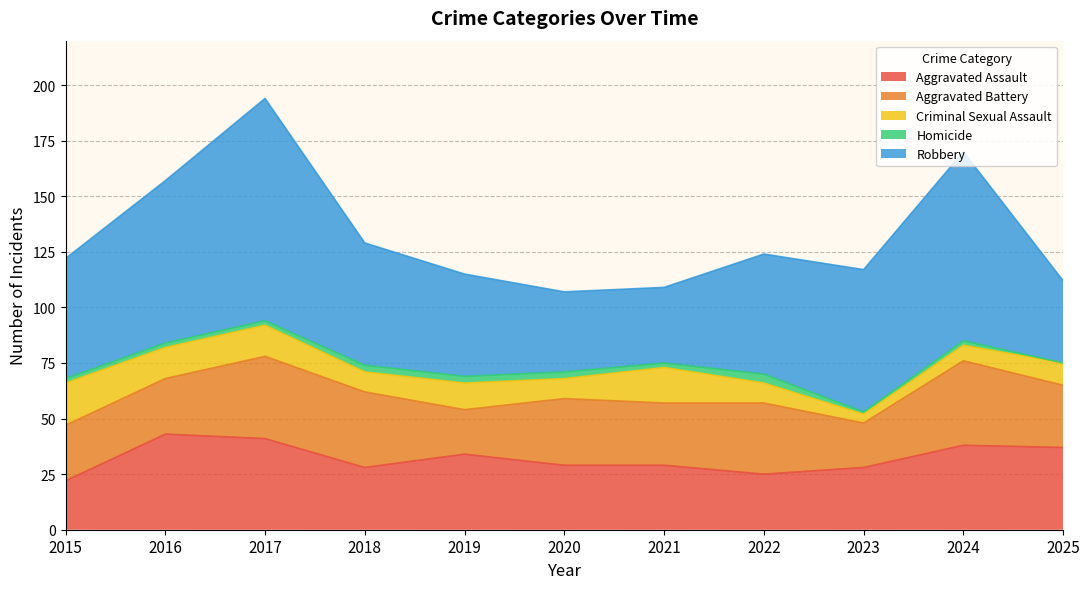

Is the value of Criminal Sexual Assault at 2025 greater than the value of Aggravated Battery at 2016?

No